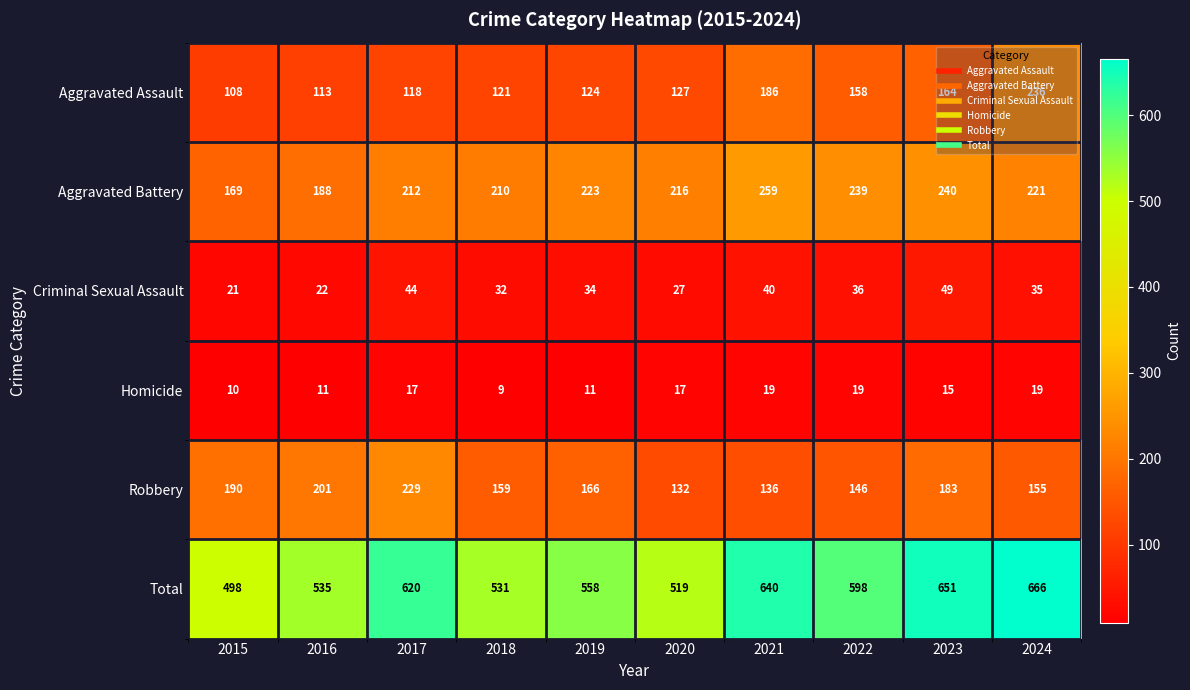

The value of Homicide at 2018 is 9. True or false?

True